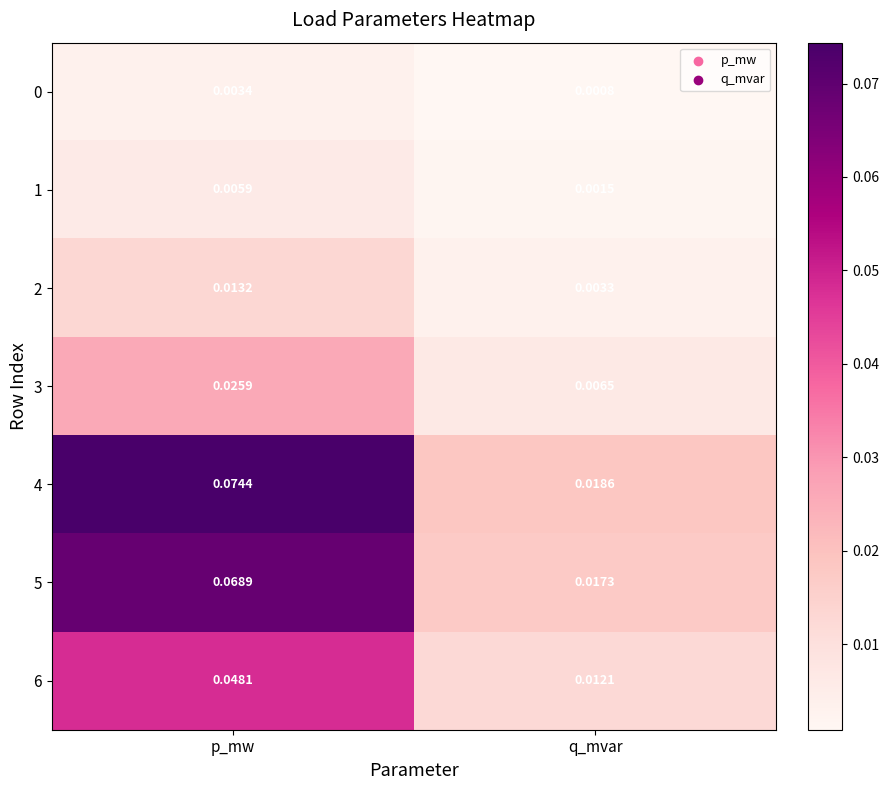

Which series has the widest spread of values?

4